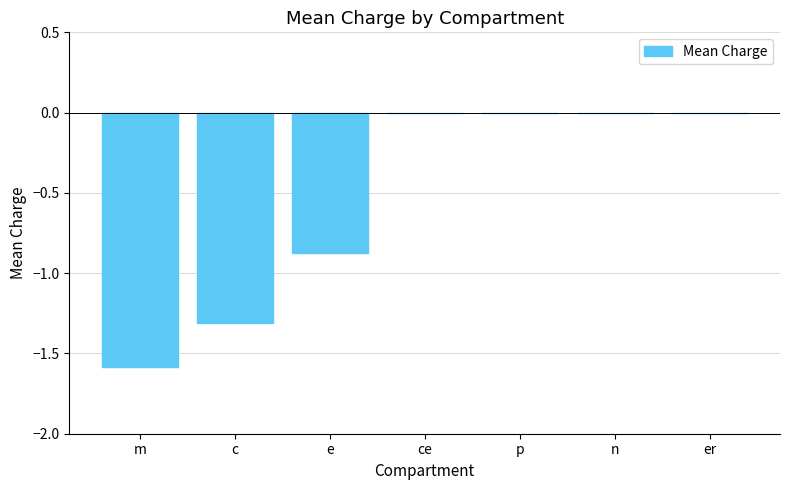

Is it true that the value at er is -0.9?

False